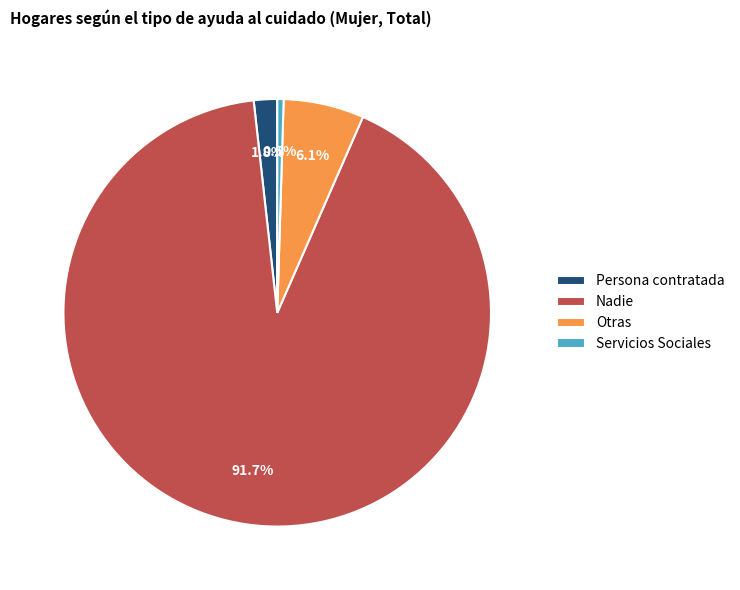

Is there any slice that represents more than half of the pie?

Yes